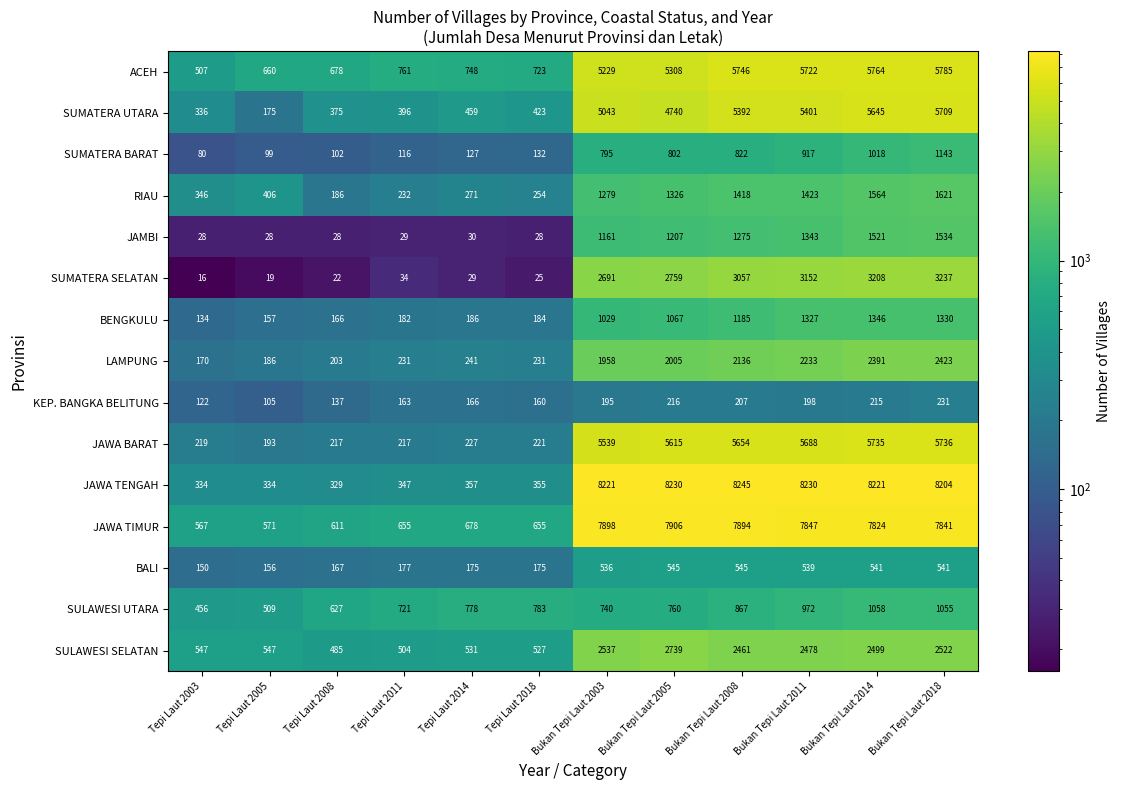

How many data points does each series have?

12